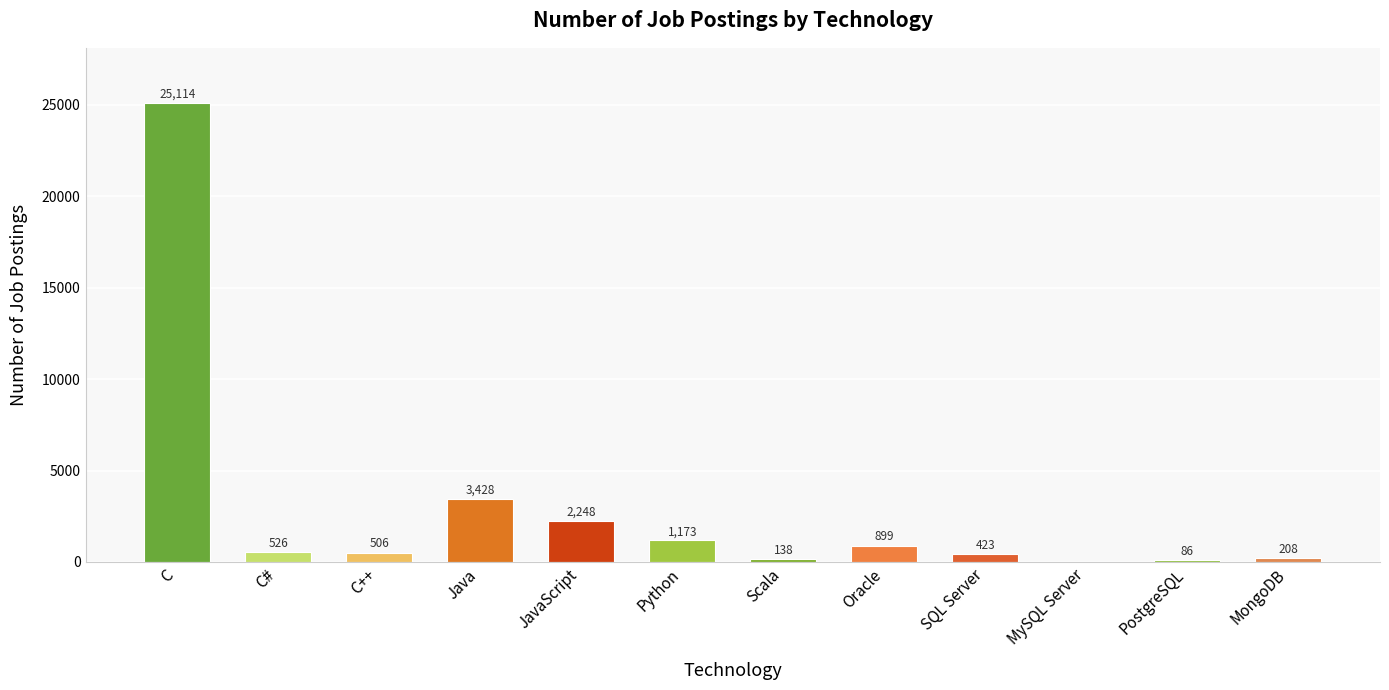

What is the approximate value at C, to the nearest 10?

25110